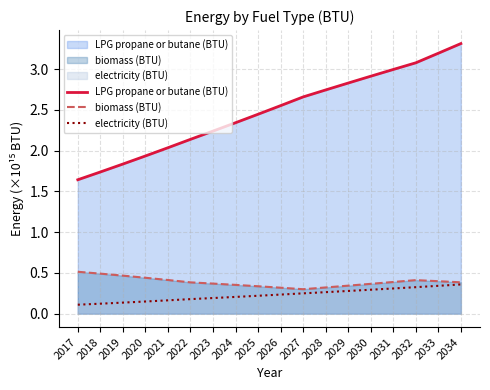

At how many categories does at least one series exceed 0?

18